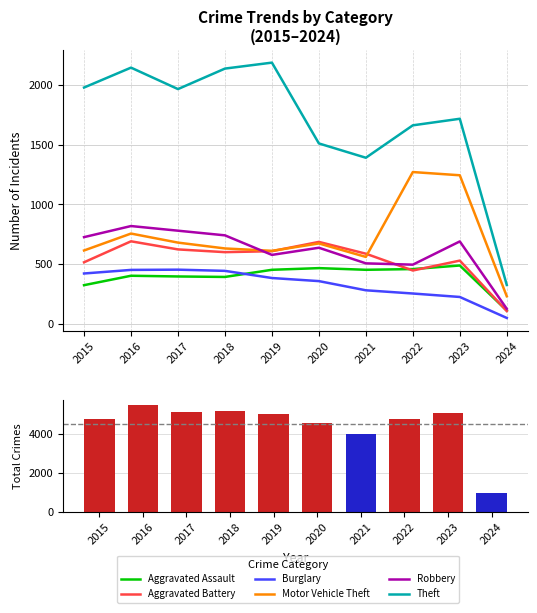

Reading left to right, what are all the values shown in this chart?

Aggravated Assault: 2015=323	2016=402	2017=396	2018=392	2019=452	2020=466	2021=452	2022=458	2023=488	2024=110
Aggravated Battery: 2015=515	2016=691	2017=623	2018=600	2019=608	2020=686	2021=587	2022=446	2023=529	2024=106
Burglary: 2015=421	2016=451	2017=453	2018=443	2019=383	2020=357	2021=280	2022=253	2023=224	2024=48
Motor Vehicle Theft: 2015=614	2016=756	2017=680	2018=631	2019=611	2020=673	2021=560	2022=1272	2023=1245	2024=230
Robbery: 2015=726	2016=819	2017=780	2018=741	2019=577	2020=637	2021=506	2022=495	2023=690	2024=125
Theft: 2015=1981	2016=2148	2017=1968	2018=2140	2019=2190	2020=1512	2021=1392	2022=1664	2023=1719	2024=325